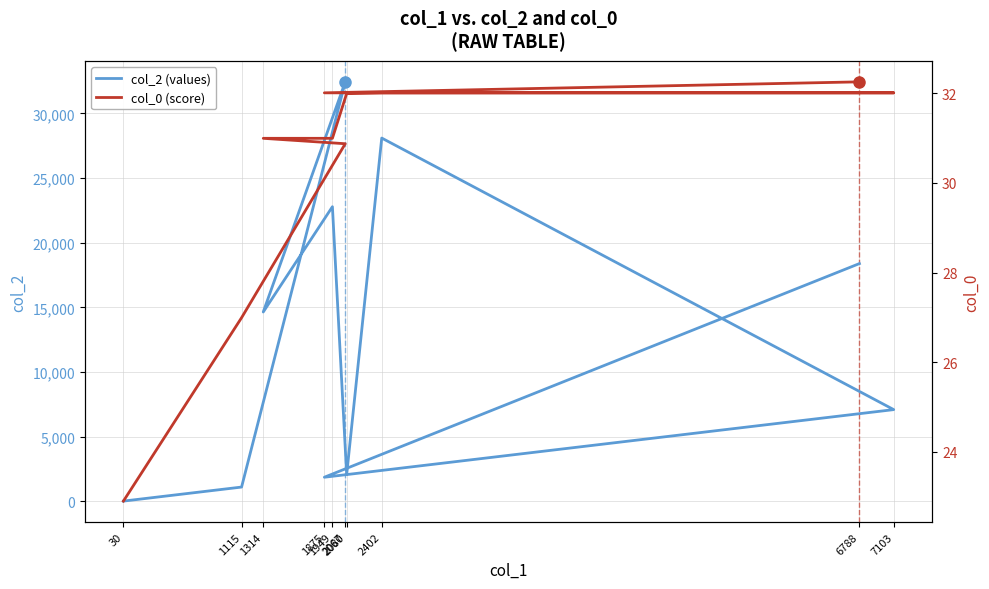

List the series in order of their overall mean, highest first.

col_2 (values), col_0 (score)